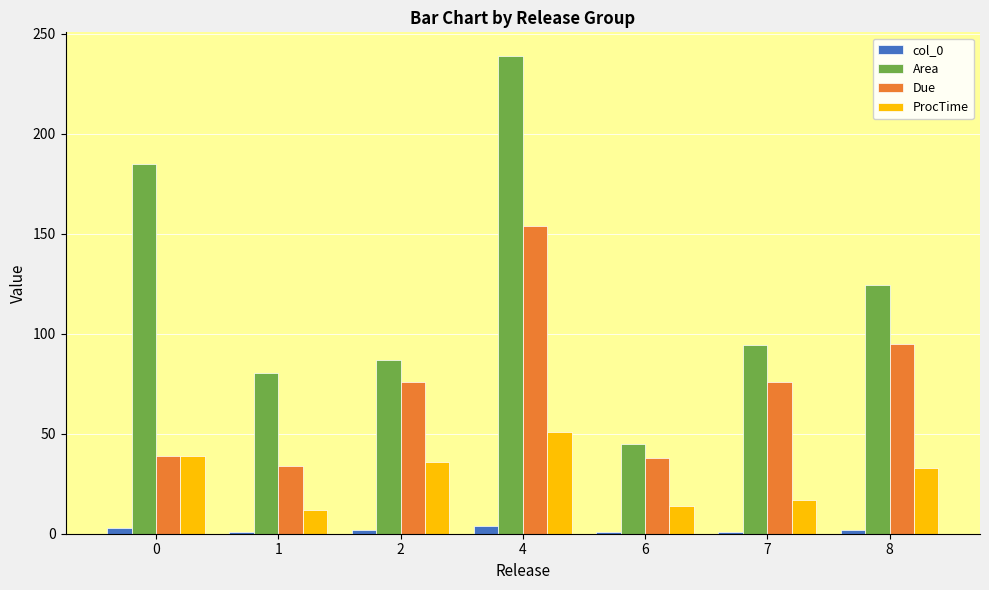

The value of ProcTime at 7 is 17.0. True or false?

True